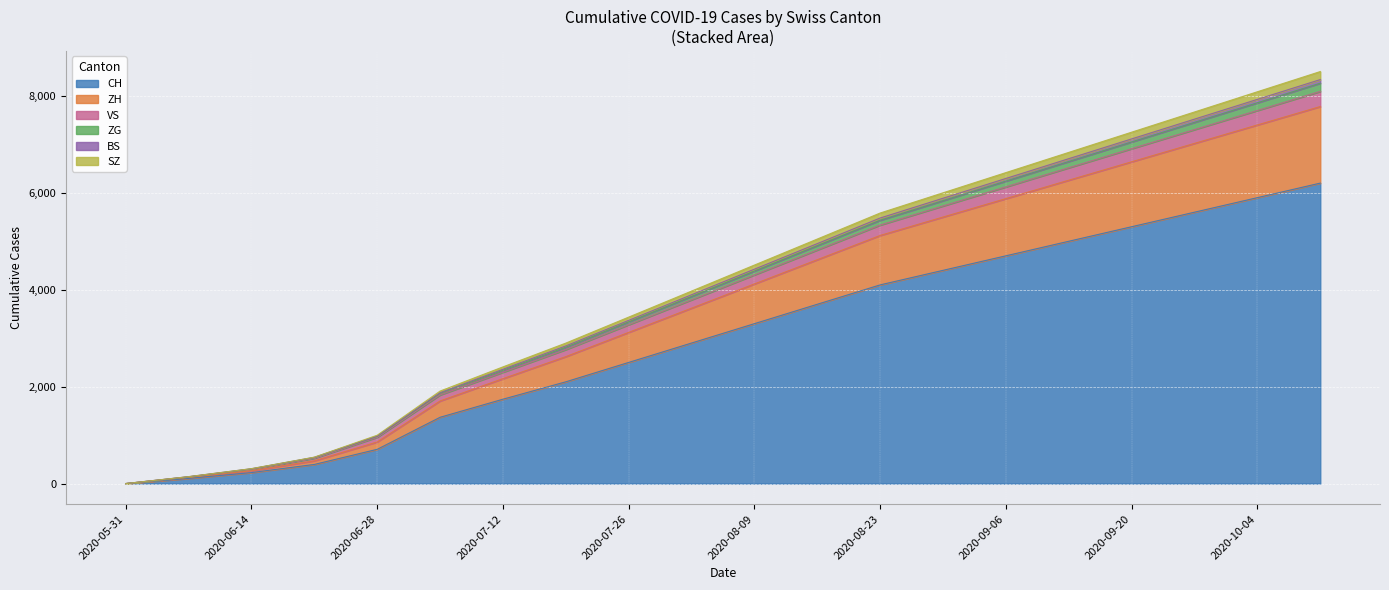

Rank the categories by ZH value from lowest to highest.

2020-05-31, 2020-06-07, 2020-06-14, 2020-06-21, 2020-06-28, 2020-07-05, 2020-07-12, 2020-07-19, 2020-07-26, 2020-08-02, 2020-08-09, 2020-08-16, 2020-08-23, 2020-08-30, 2020-09-06, 2020-09-13, 2020-09-20, 2020-09-27, 2020-10-04, 2020-10-11